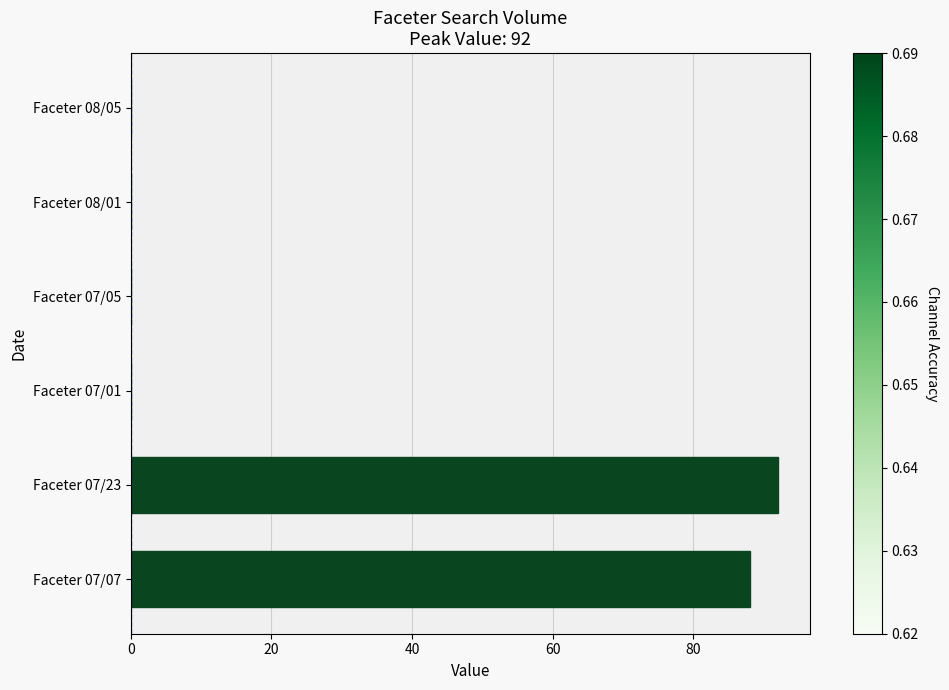

Reading bottom to top, transcribe all the data shown in this chart.

Faceter 07/07=88	Faceter 07/23=92	Faceter 07/01=0	Faceter 07/05=0	Faceter 08/01=0	Faceter 08/05=0